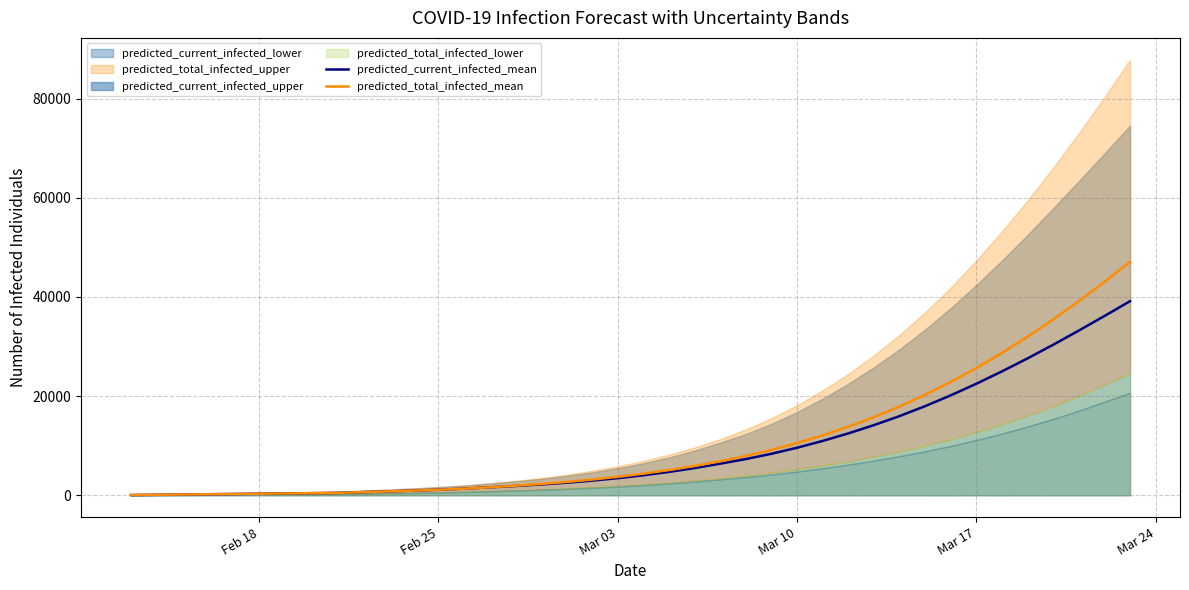

What is the maximum value for predicted_current_infected_mean?

39146